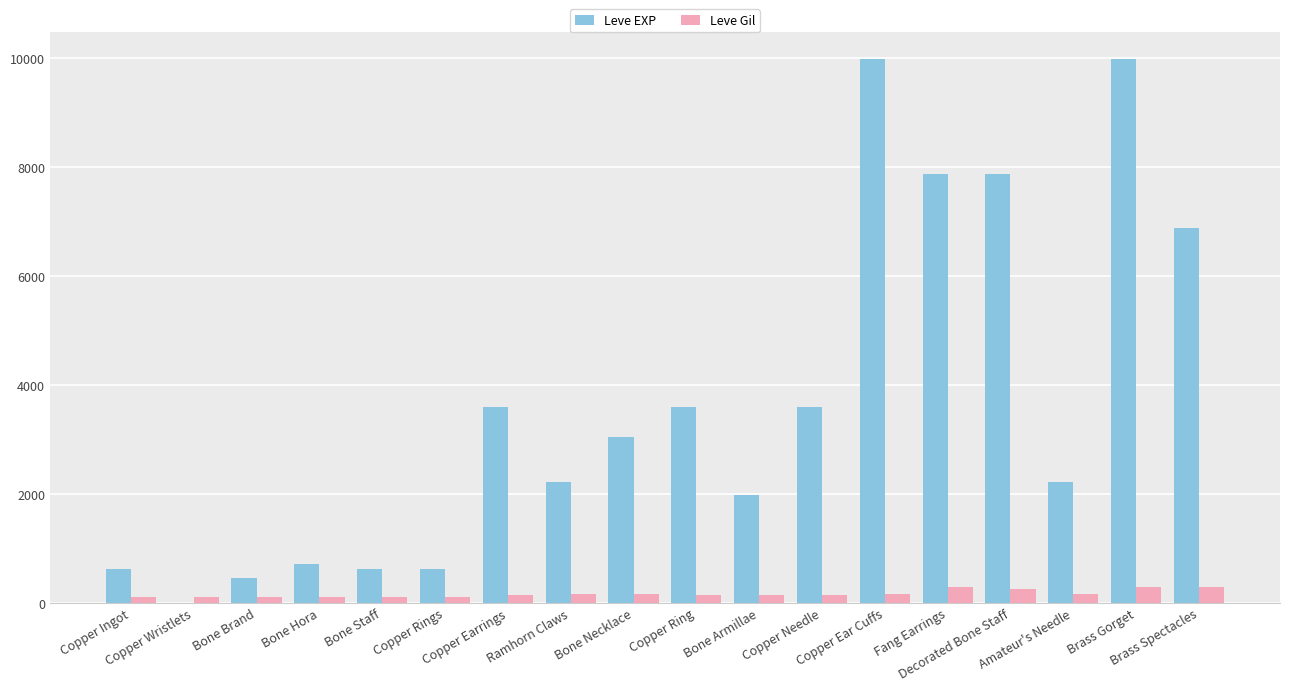

What is the sum of all Leve EXP values?

65961